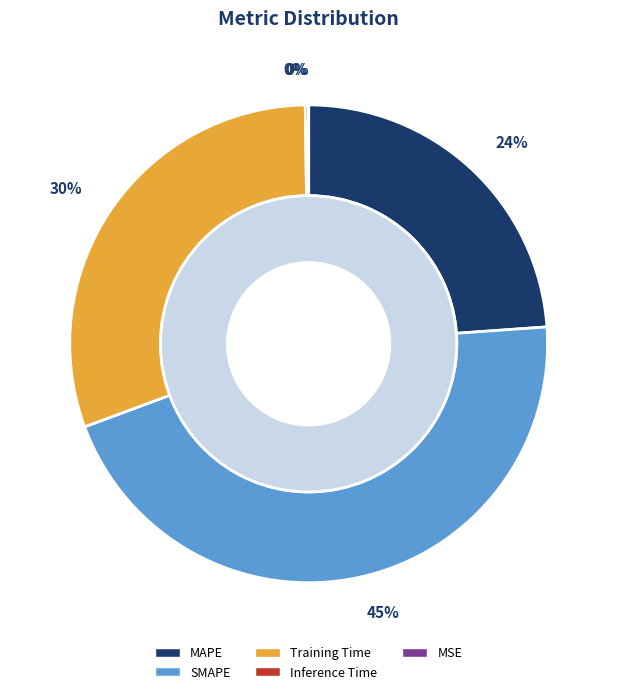

Does MSE represent more than half of the total?

No